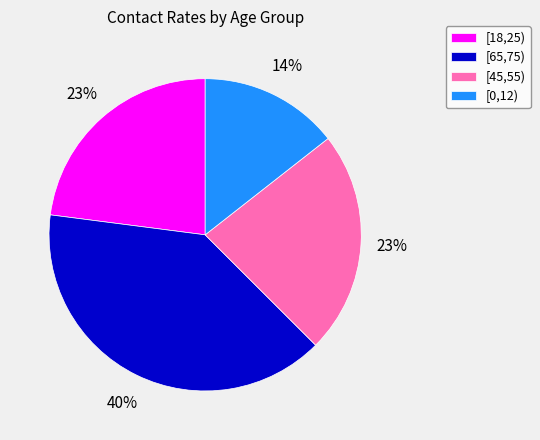

To the nearest percent, what portion does [65,75) represent?

40%